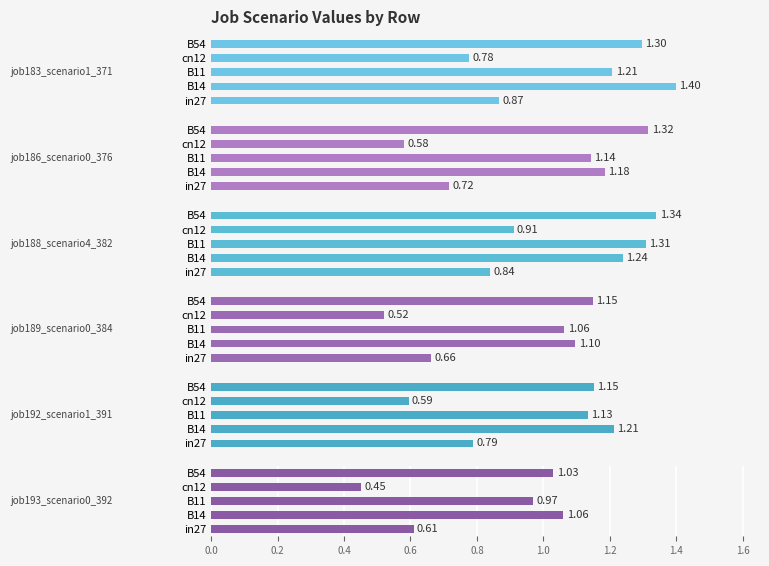

What is the value of the job193_scenario0_392 bar at the 4th from the left?

0.5